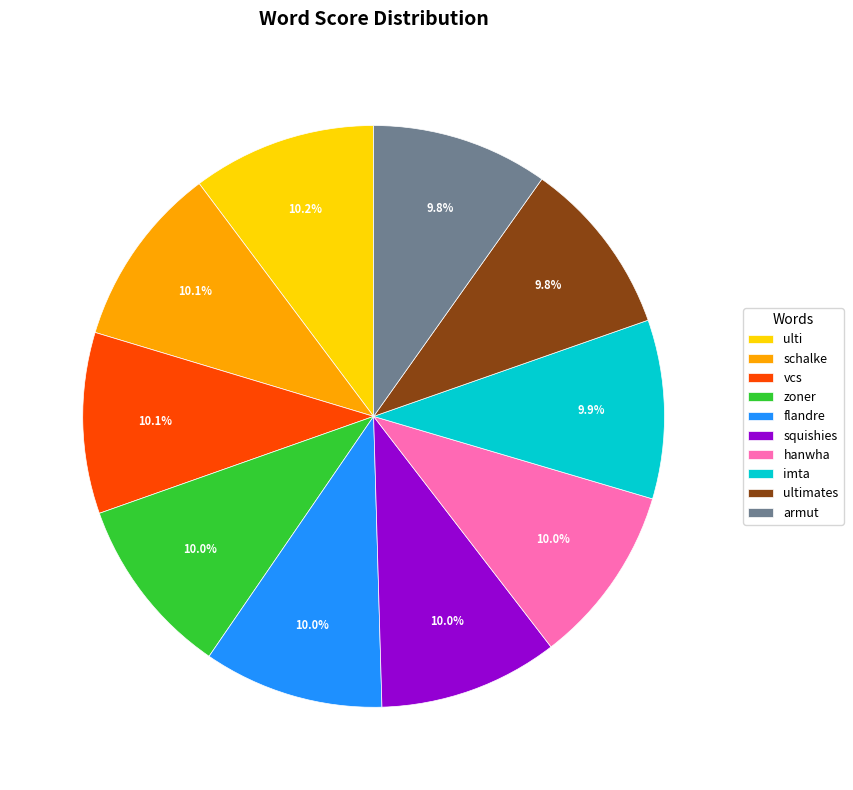

How many slices are in this pie chart?

10